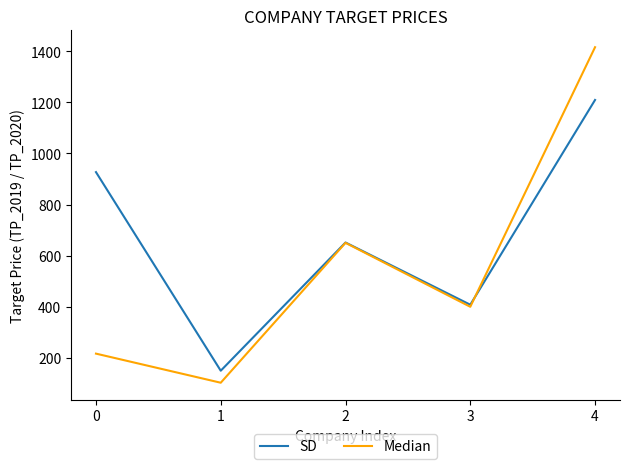

Which series changed the most between 1 and 2?

Median